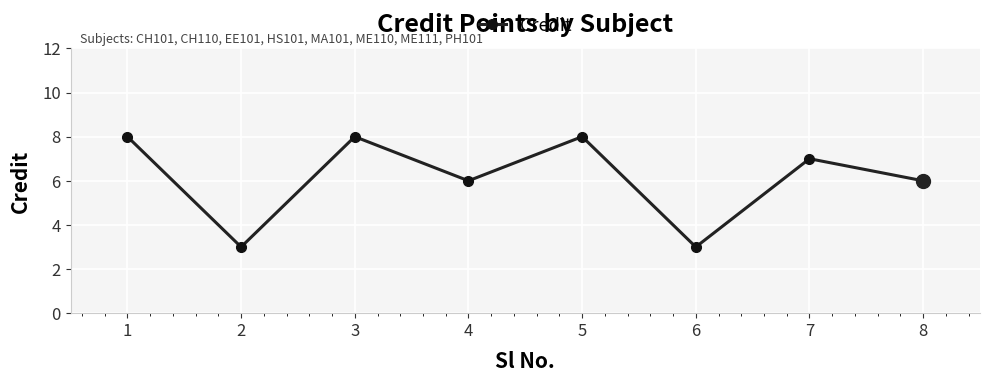

Reading left to right, transcribe all the data shown in this chart.

8	3	8	6	8	3	7	6